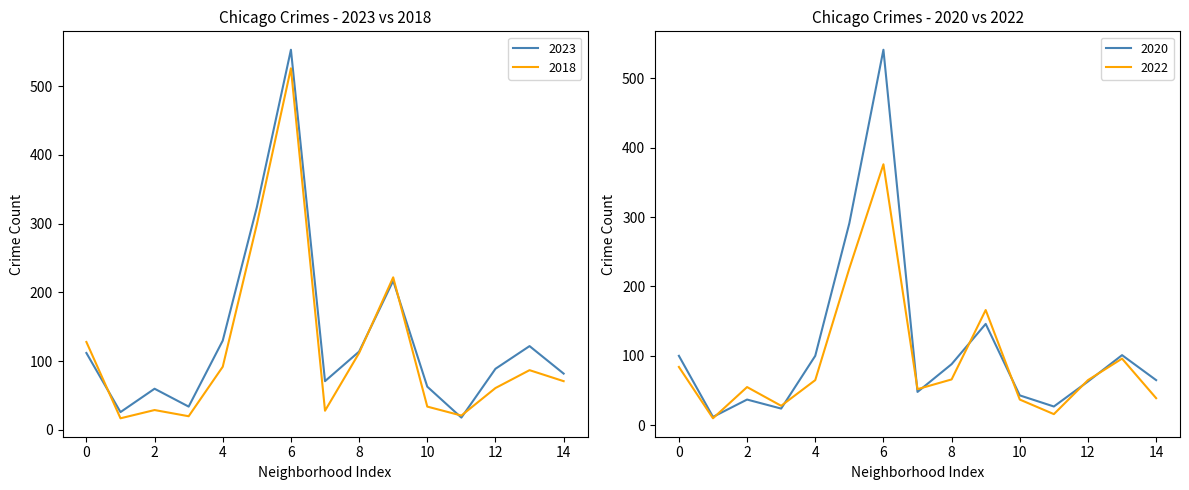

Reading left to right, list all the values displayed in this chart.

2023: 112	26	60	34	130	324	553	71	114	217	63	18	89	122	82
2018: 128	17	29	20	92	299	526	28	112	222	34	21	61	87	71
2020: 100	12	37	24	100	291	541	48	88	146	43	27	63	101	65
2022: 84	10	55	28	65	226	376	52	66	166	37	16	65	96	39